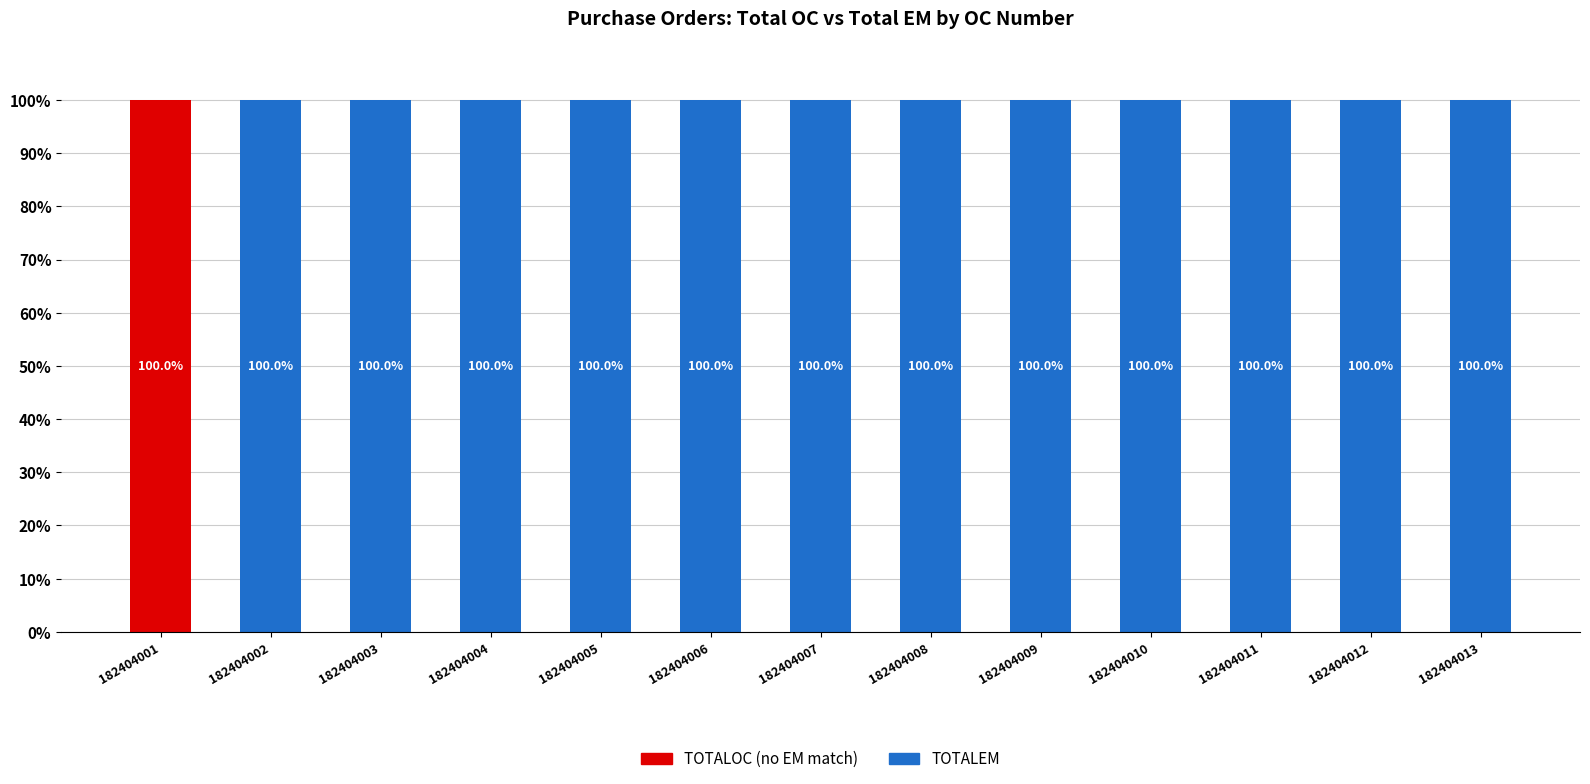

What is the total value across all series at 182404011?

100